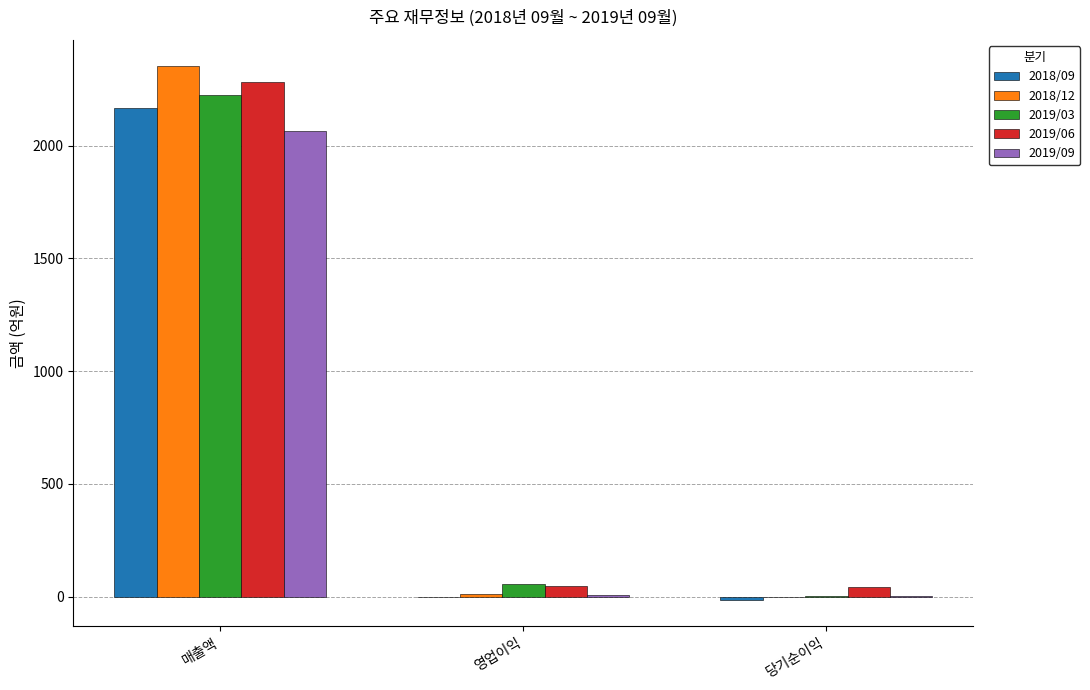

At which label is 2018/09 closest to 1078?

영업이익